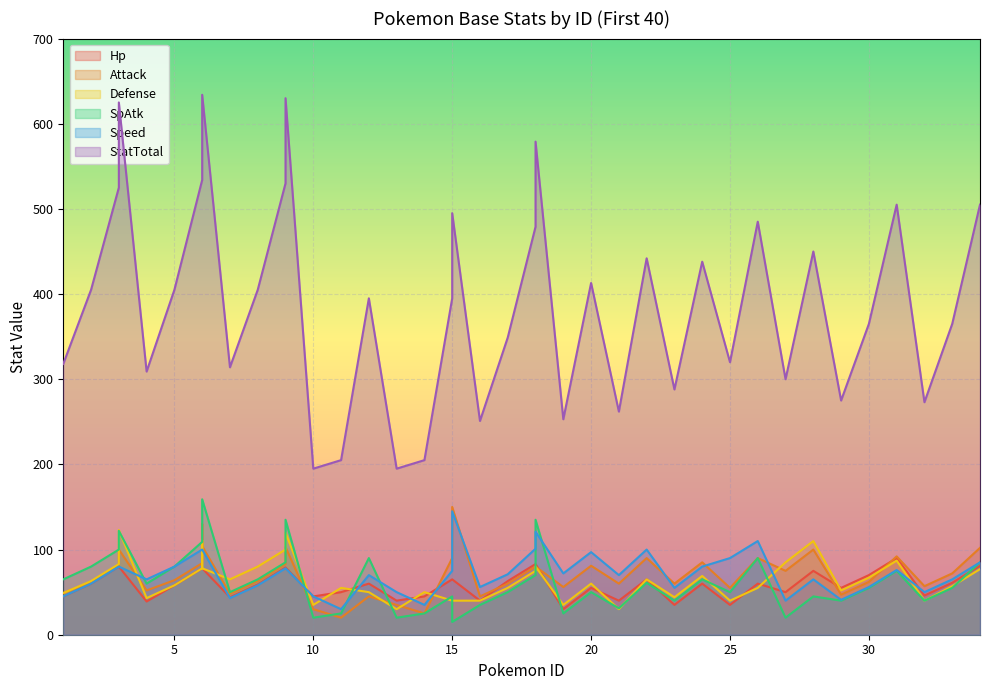

Rank the series by their maximum value, from lowest to highest.

Hp, Defense, Speed, Attack, SpAtk, StatTotal